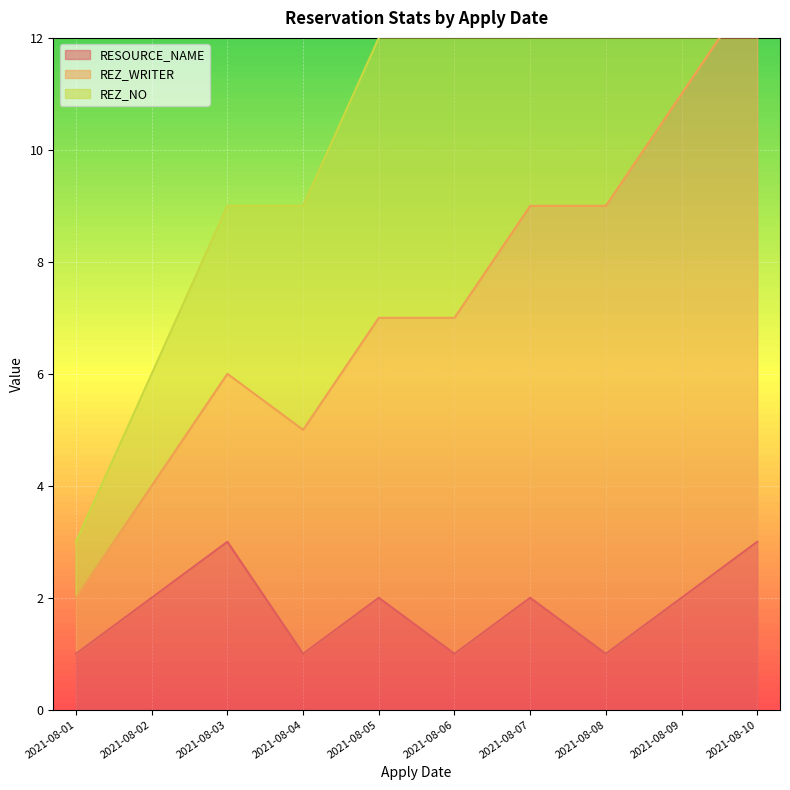

The value of RESOURCE_NAME at 2021-08-08 is 1. True or false?

True